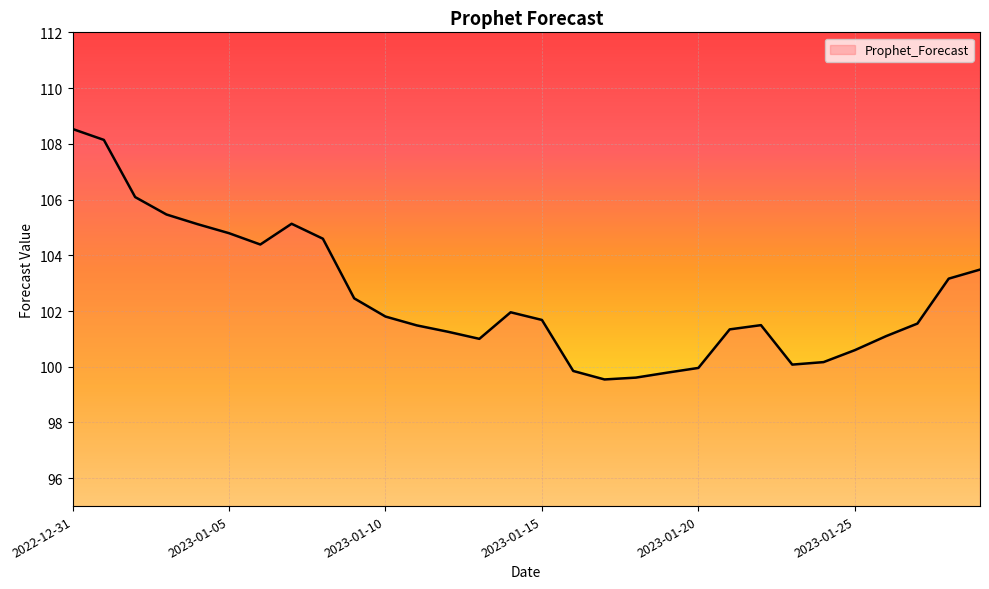

What is the maximum value shown in the chart?

108.5